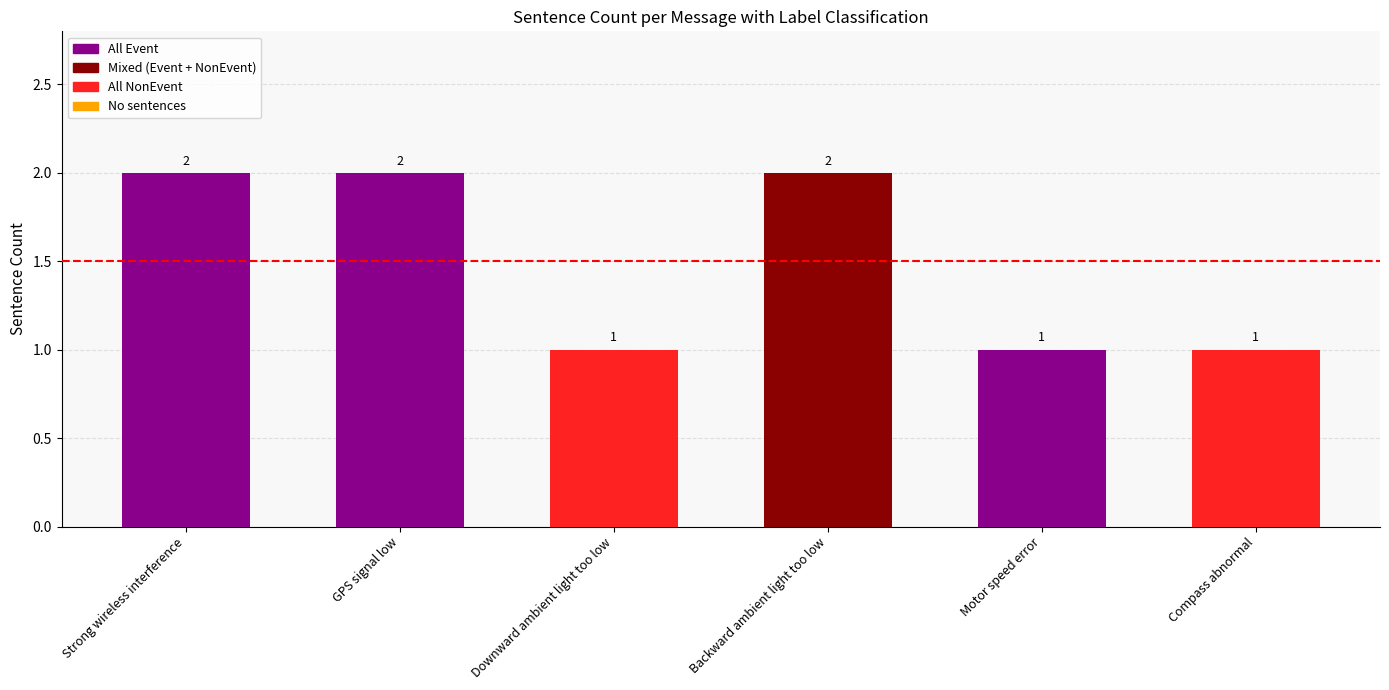

Reading right to left, list all the values displayed in this chart.

Compass abnormal=1	Motor speed error=1	Backward ambient light too low=2	Downward ambient light too low=1	GPS signal low=2	Strong wireless interference=2